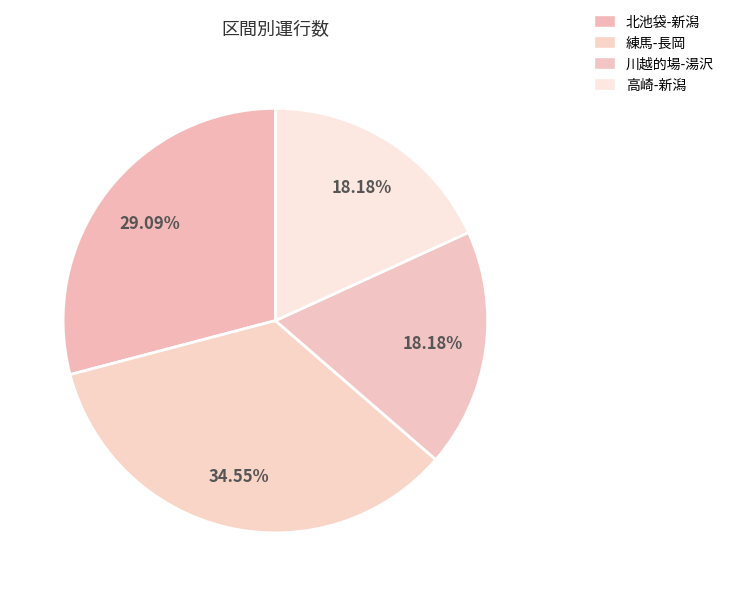

To the nearest percent, what is the difference between the 川越的場-湯沢 and 練馬-長岡 slice percentages?

16%